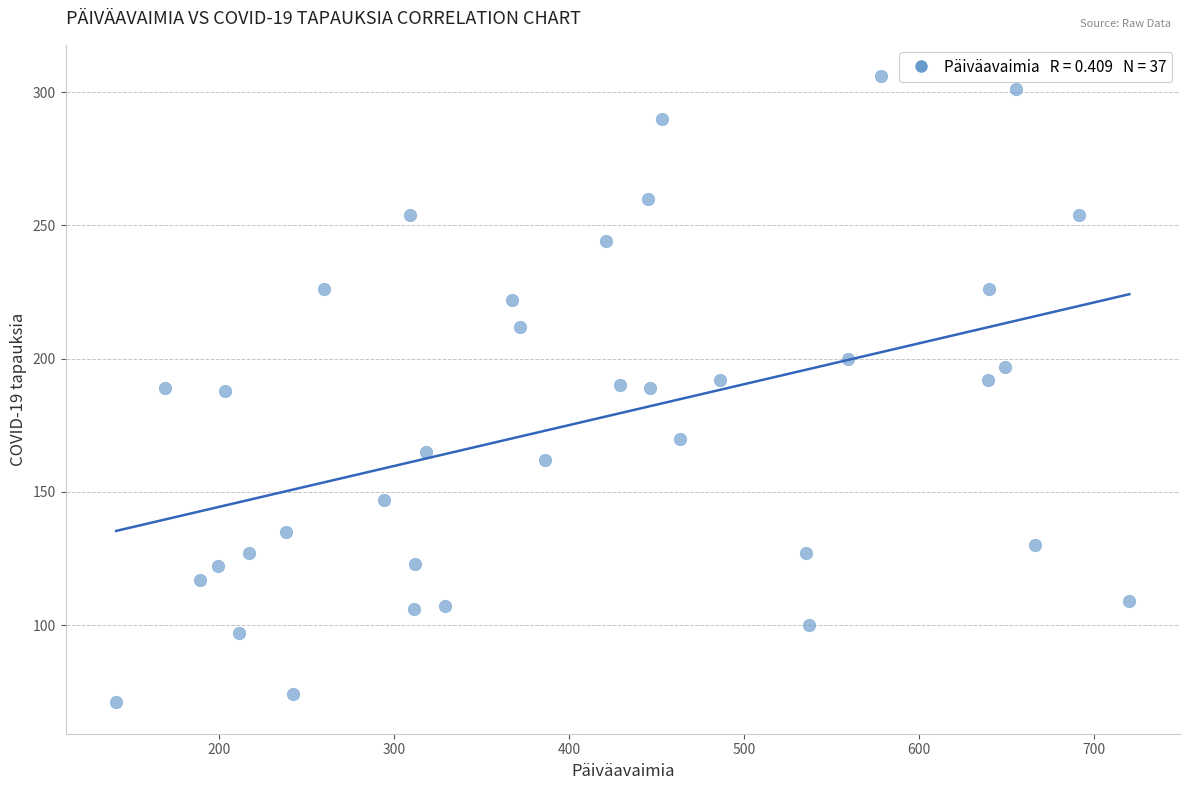

What is the range of X values (max minus min)?

579